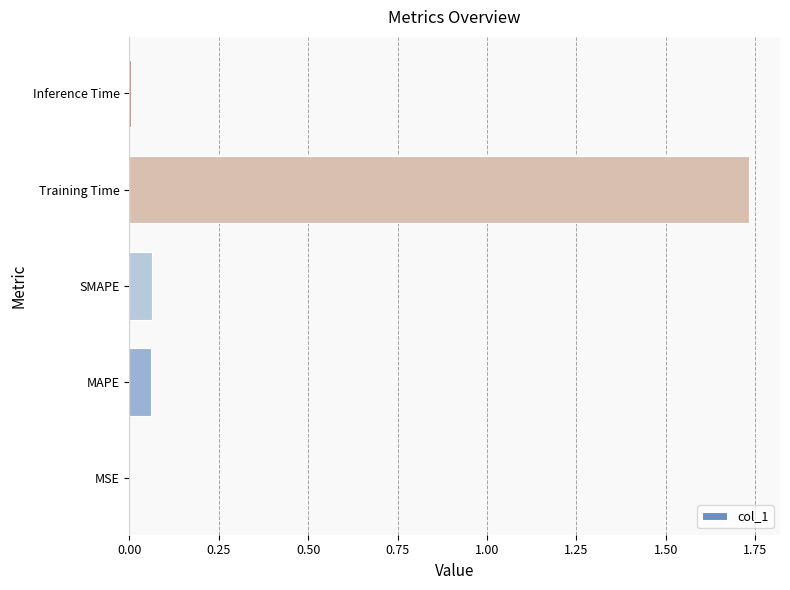

The chart shows a value of 0.0 at MSE. True or false?

True